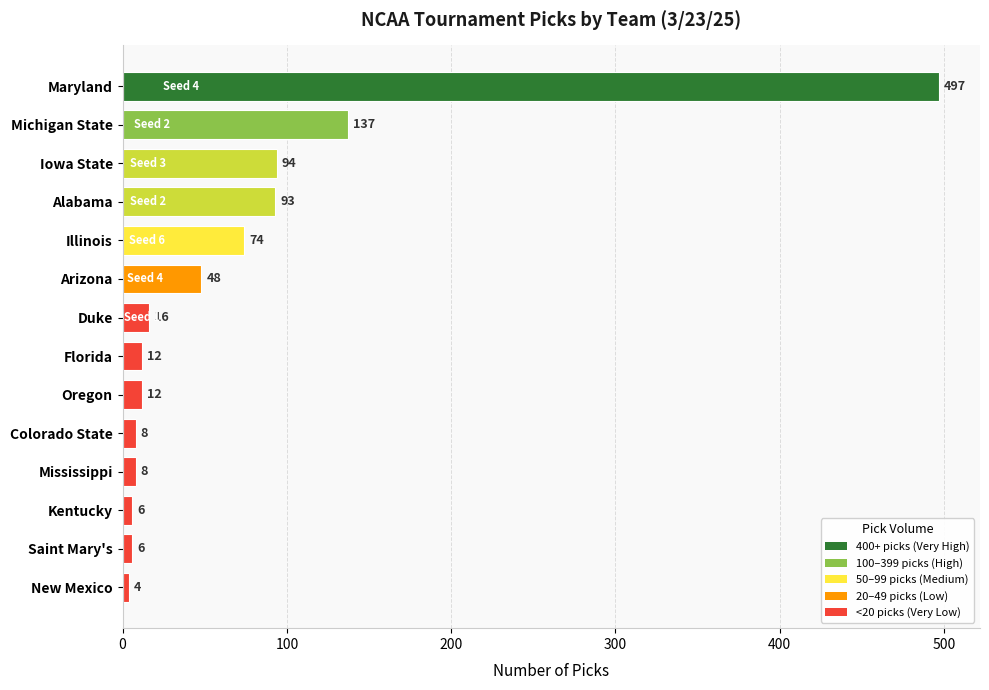

Is it true that the value at Maryland is 249?

False